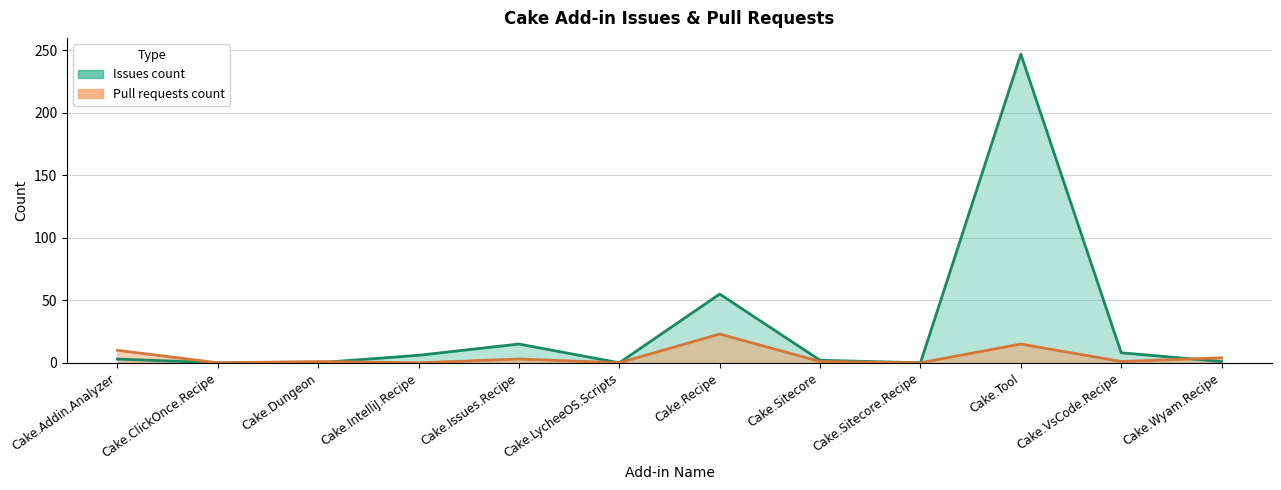

How many data points in Issues count are above 3?

5